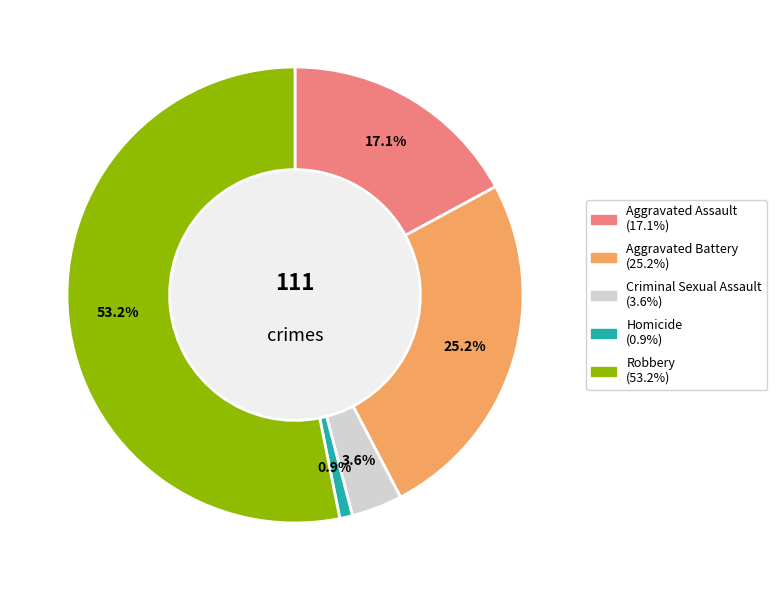

To the nearest percent, what percentage of the pie is Aggravated Battery?

25%